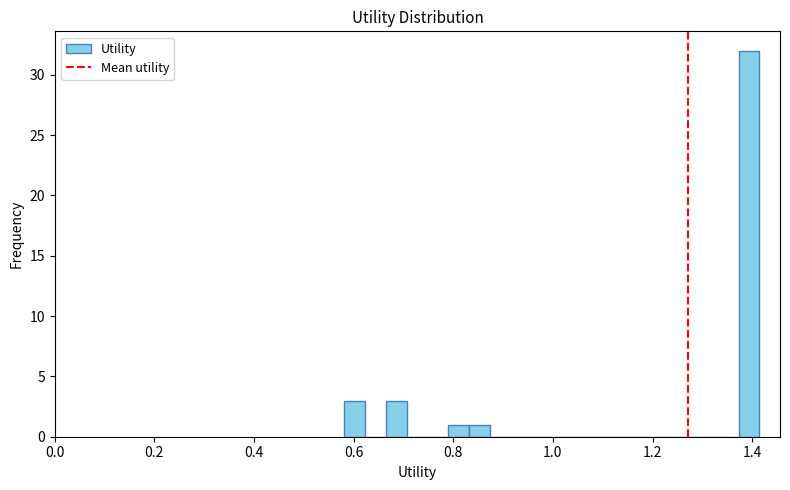

Around what value on the x-axis is the tallest bar? Give the approximate position of its centre, as read against the axis.

1.40